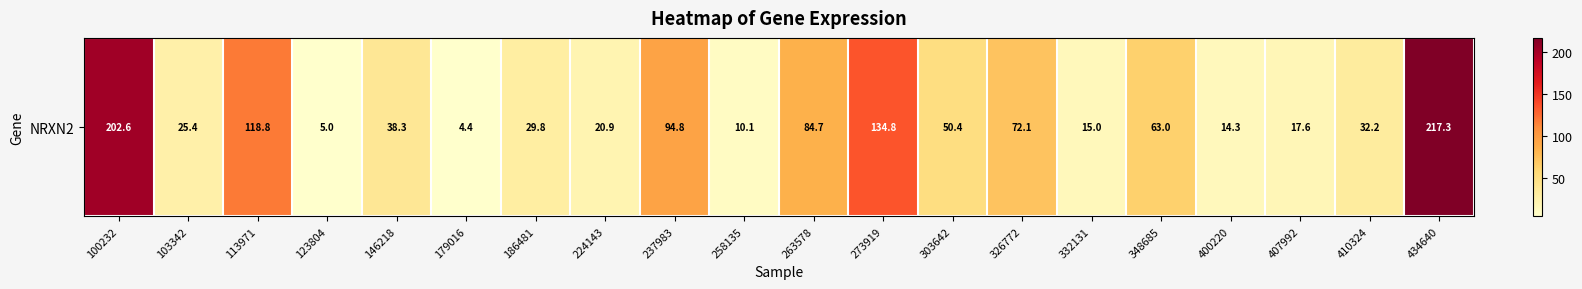

What is the average value?

62.6